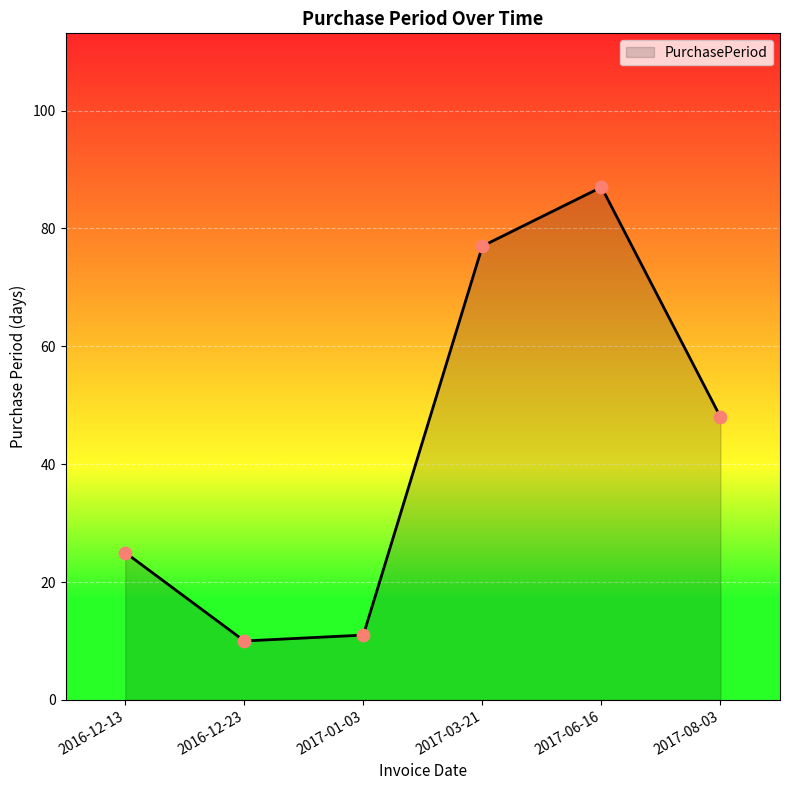

Approximately how many times larger is the value at 2017-03-21 compared to 2017-08-03?

1.6